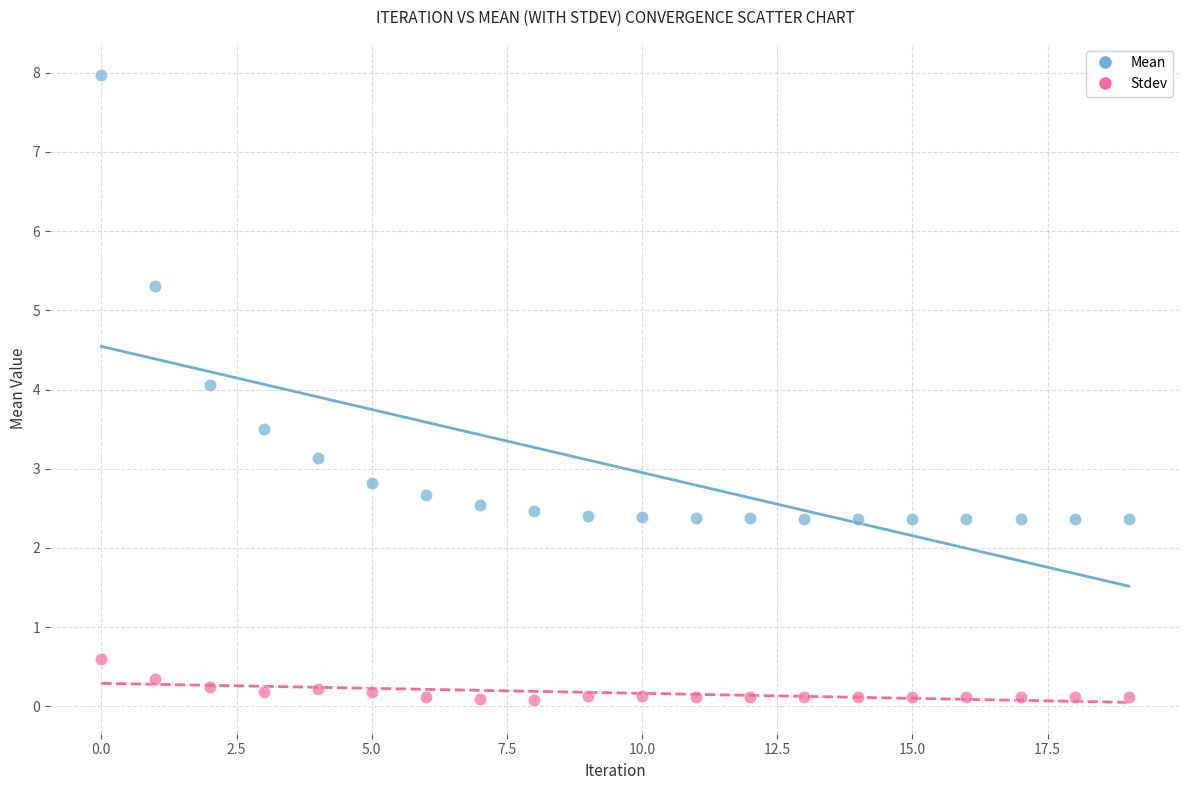

Which series reaches the maximum Y coordinate?

Mean